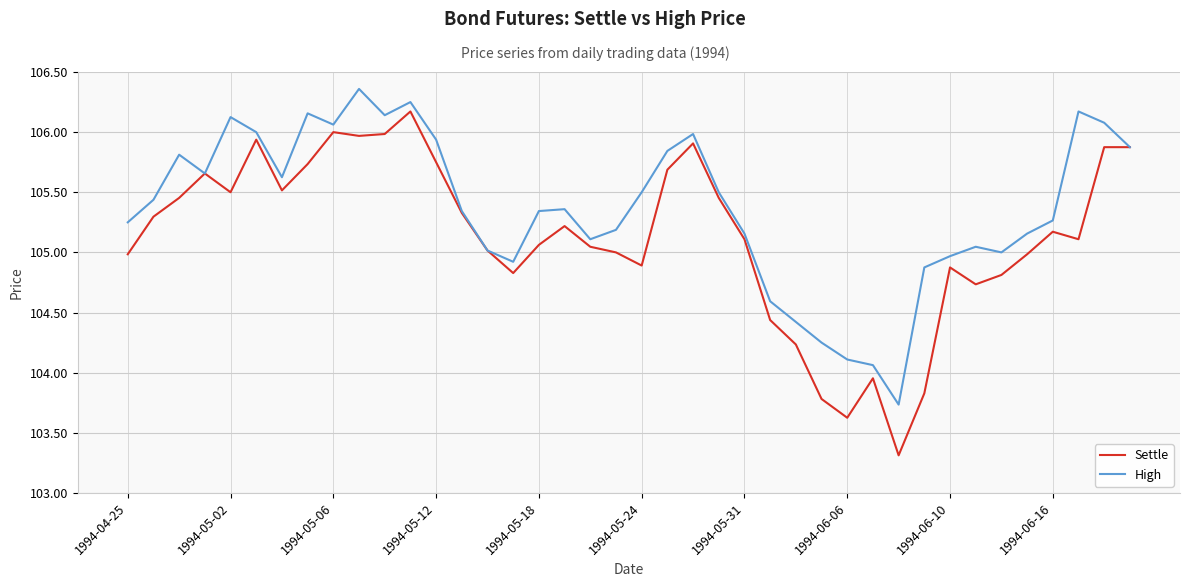

What is the minimum value shown in the chart?

103.3